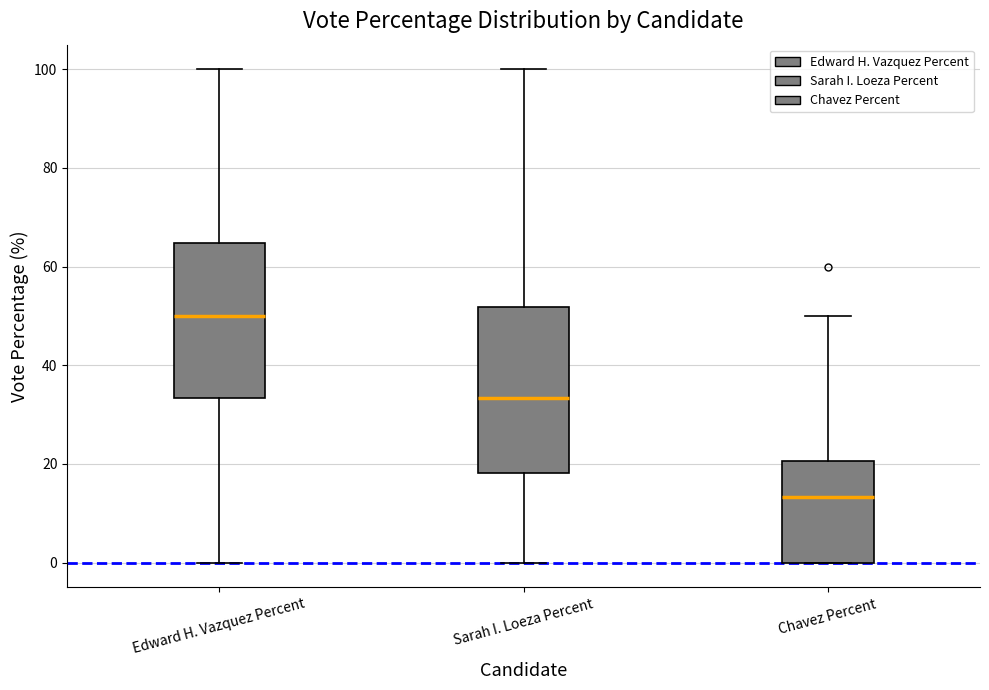

Which box is the tallest, from its lower edge to its upper edge?

Sarah I. Loeza Percent